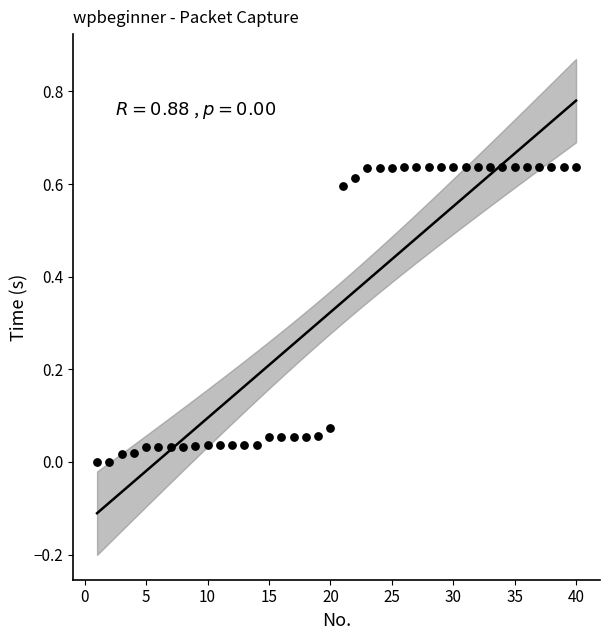

What is the range of X values (max minus min)?

39.0